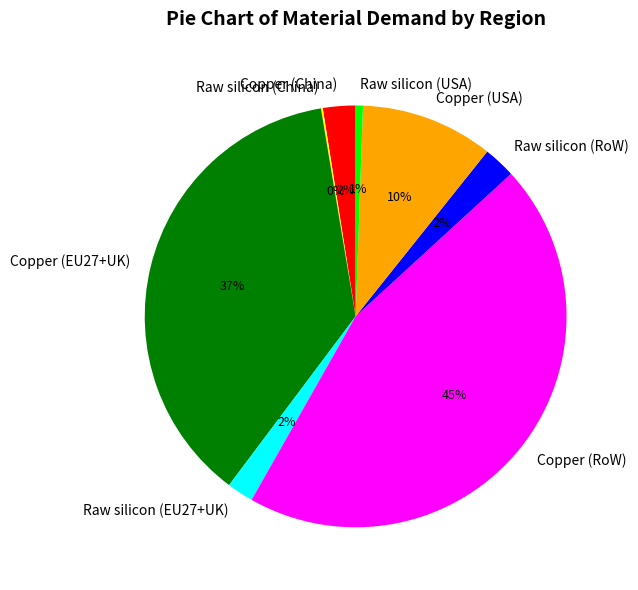

What is the ratio of the value at Raw silicon (EU27+UK) to the value at Copper (EU27+UK)?

0.1